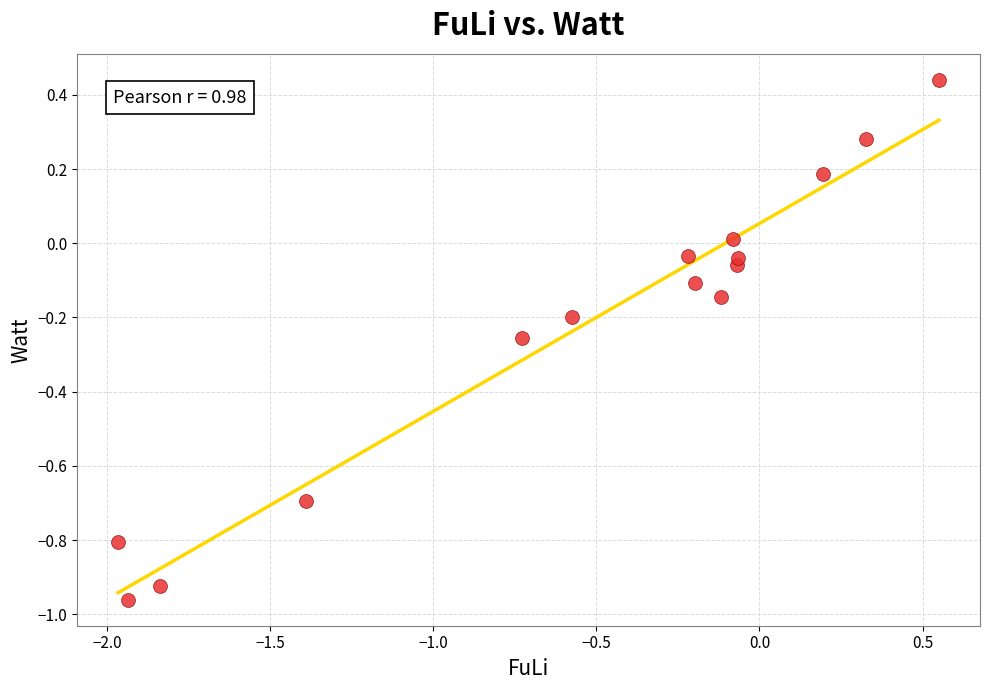

What is the range of Y values (max minus min)?

1.4